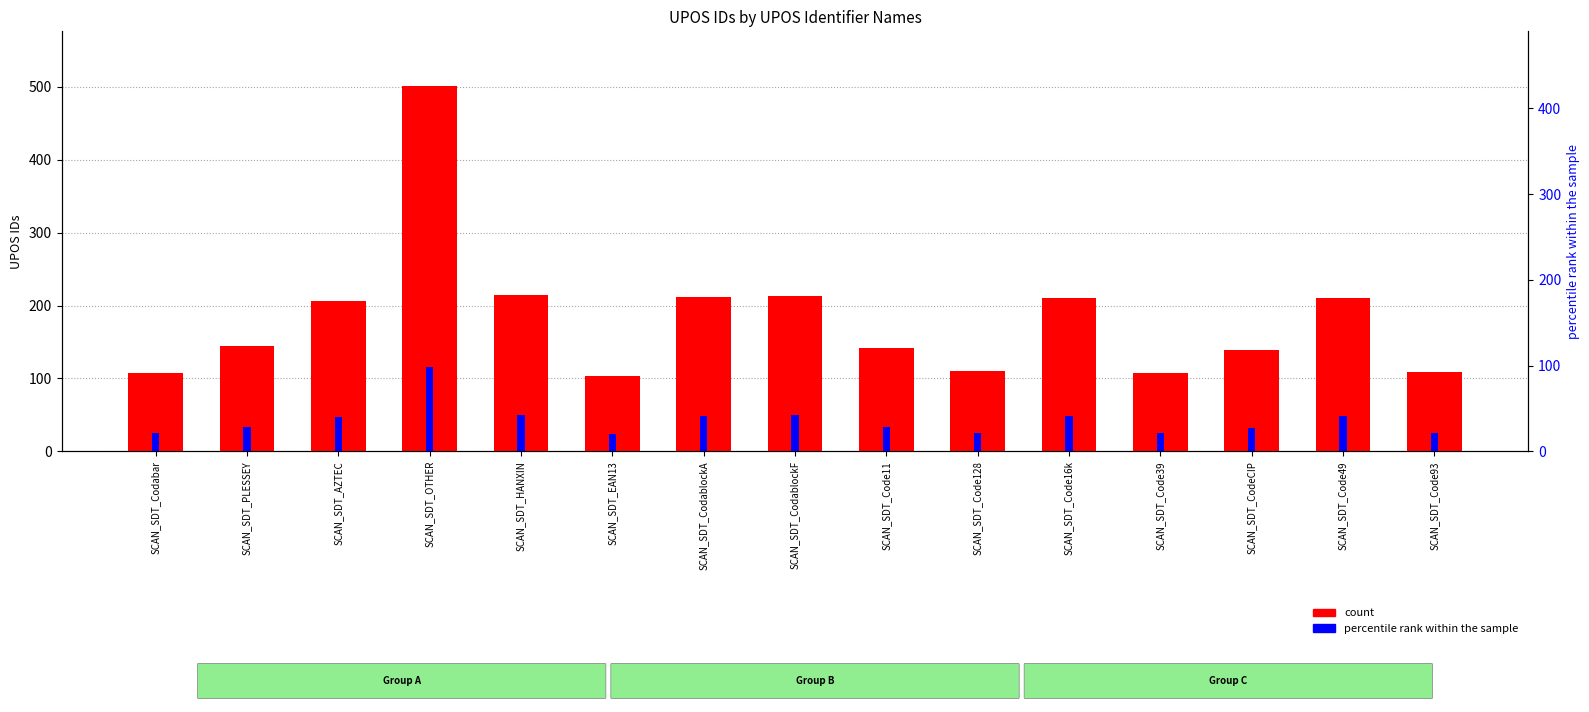

At which category does the chart reach its minimum across all series?

SCAN_SDT_EAN13